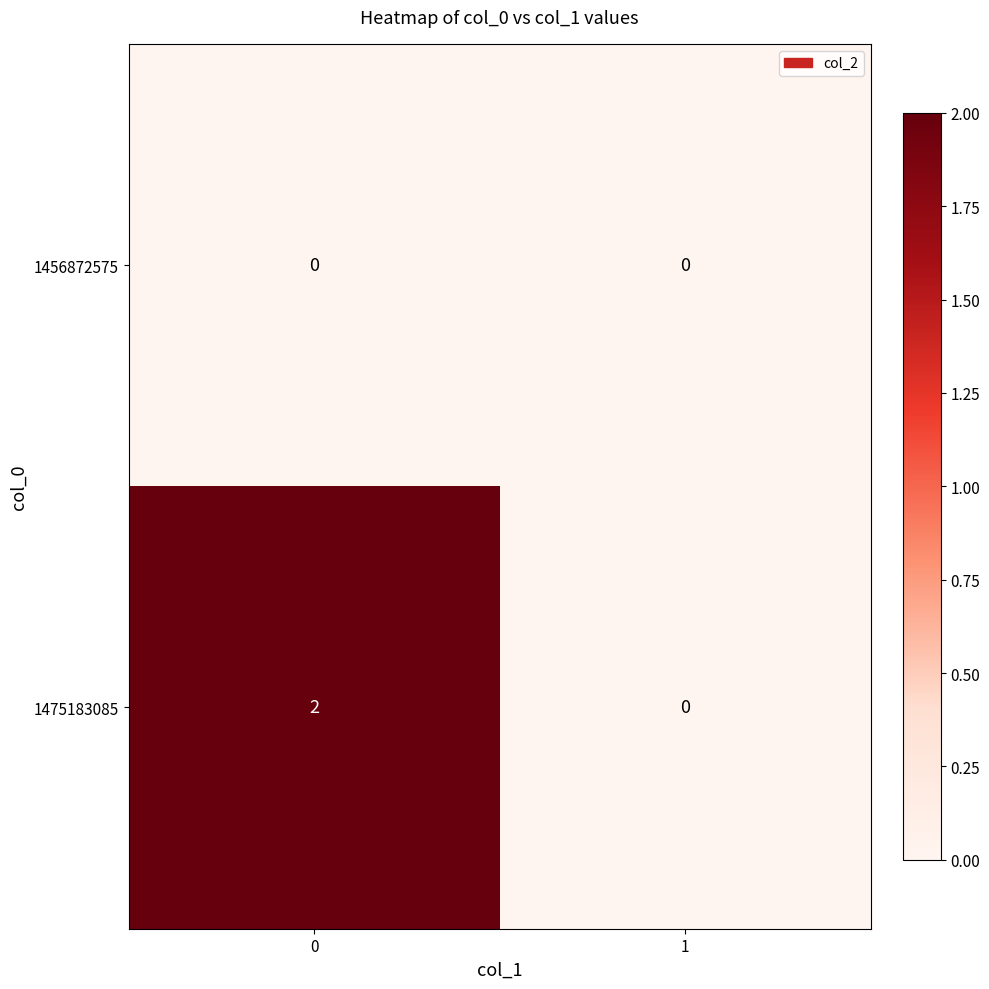

Which series has the largest total across all categories?

1475183085